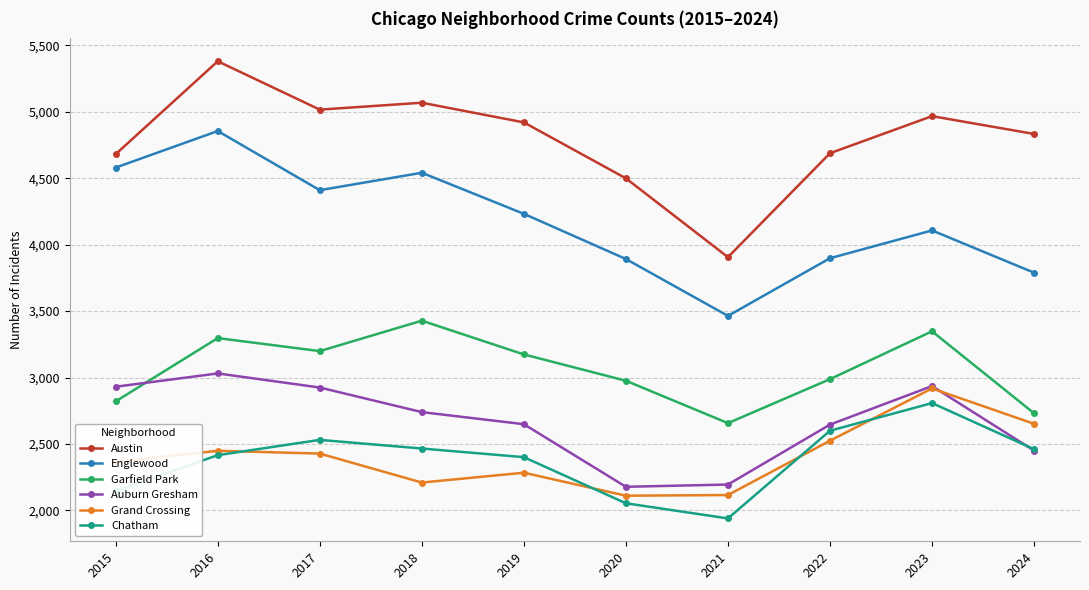

How many lines are shown in the chart?

6